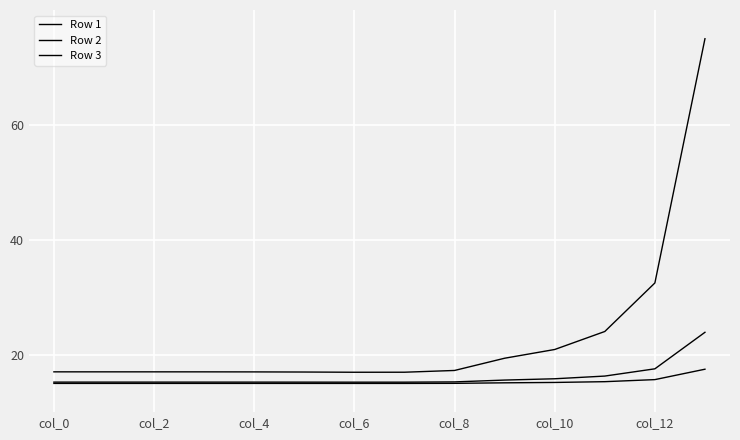

Does the chart display data point markers on the line(s)?

No